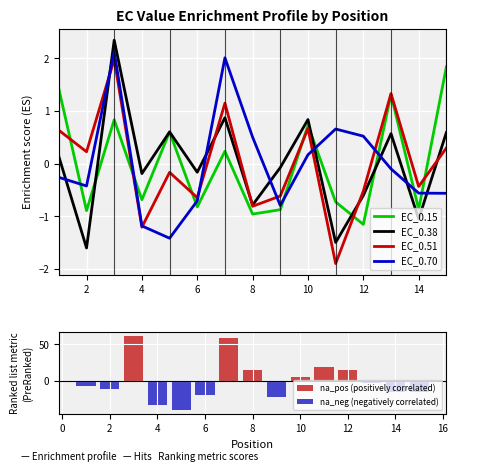

At how many categories does at least one series exceed -7?

15